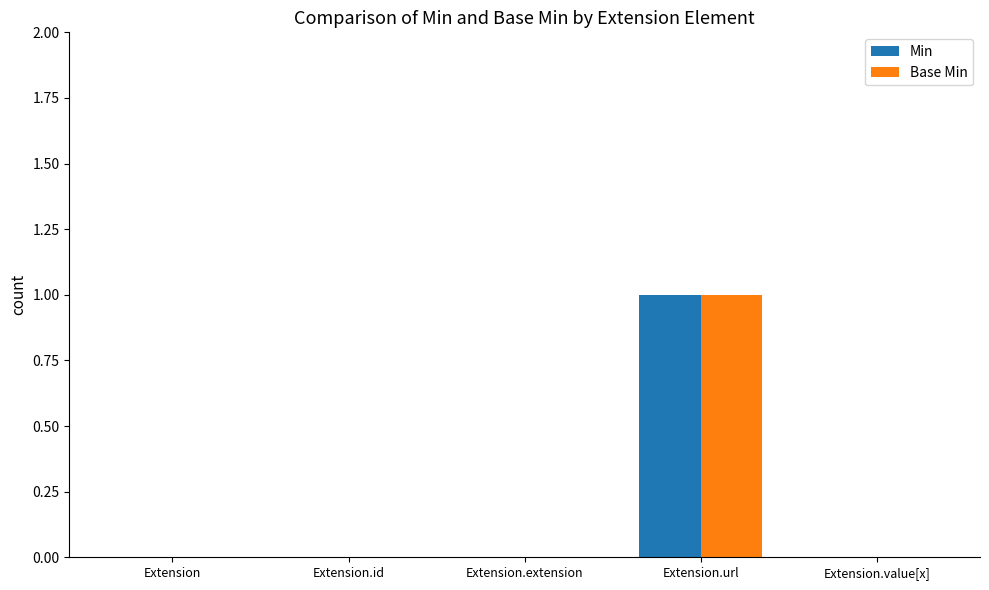

The value of Min at Extension.id is 1. True or false?

False